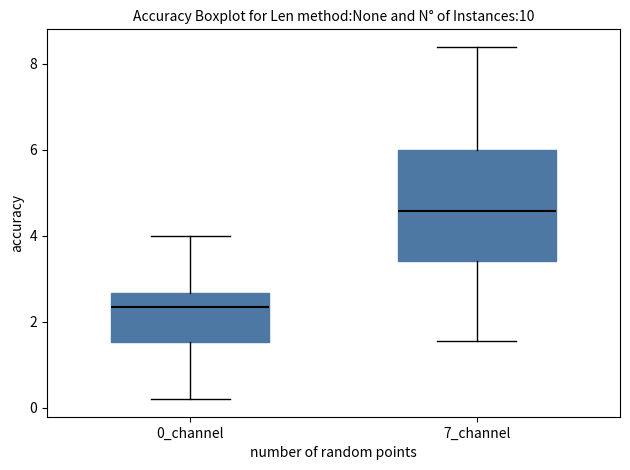

Where does the lower whisker of the box for 7_channel end on the y-axis? The values are not printed on the chart, so give them approximately, as read against the axis.

1.6